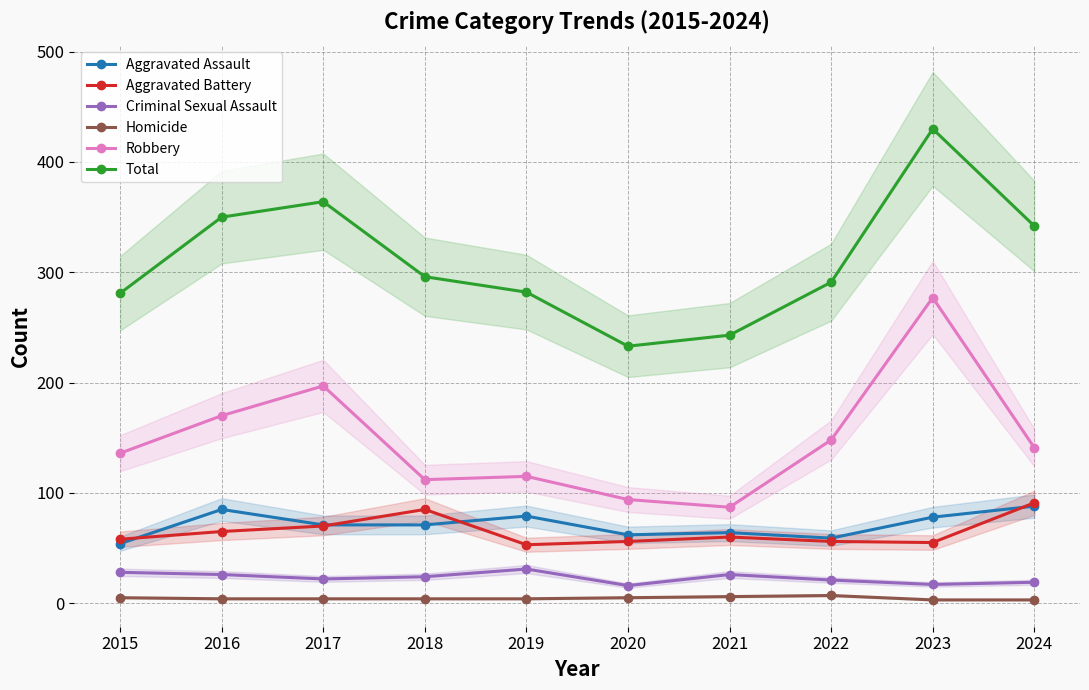

At which label does Criminal Sexual Assault reach its minimum?

2020